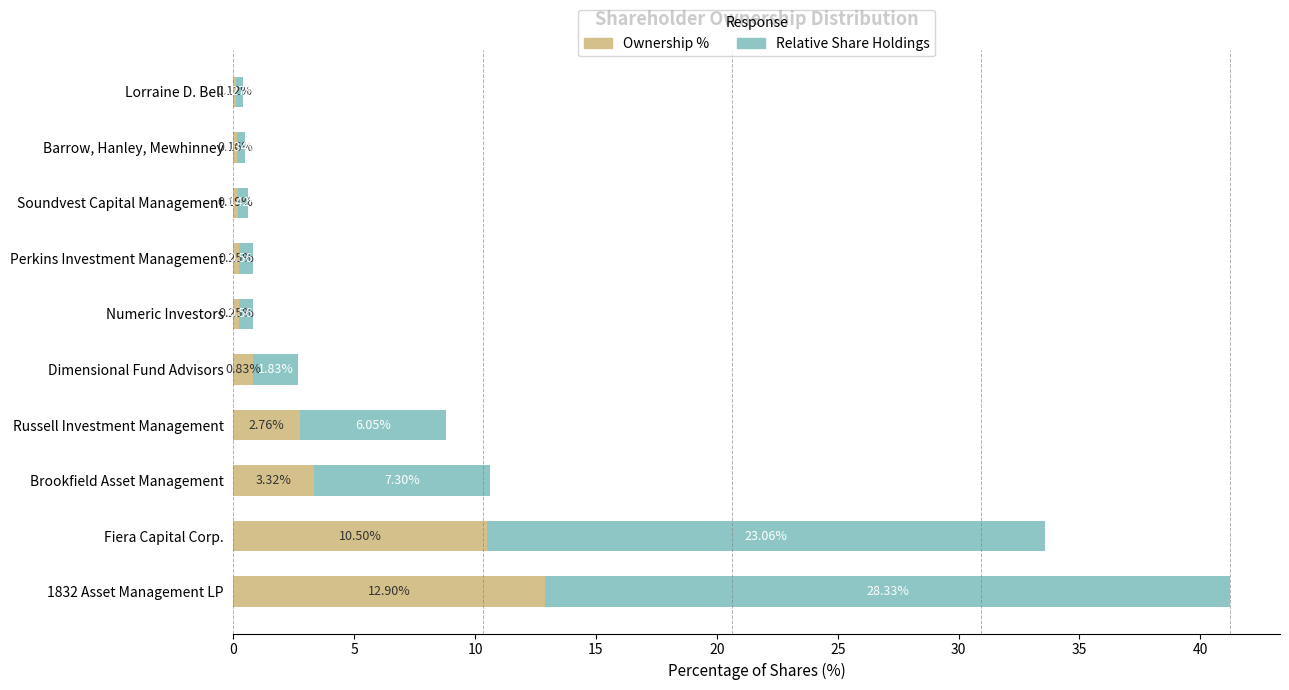

What is the sum of all Ownership % values?

31.3